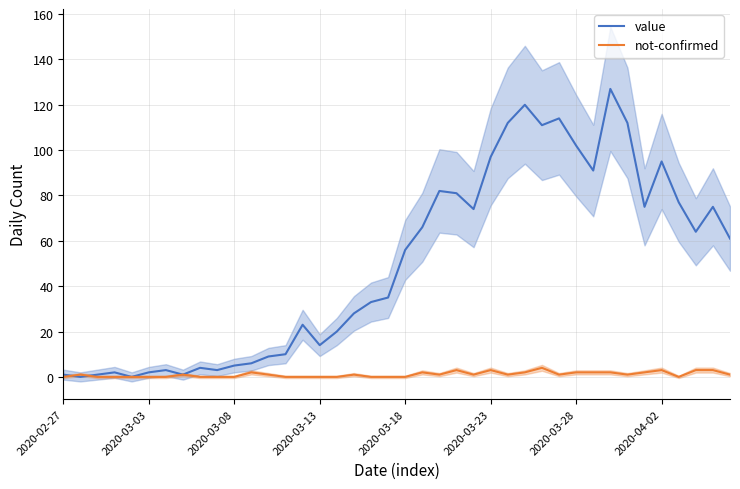

Does the chart have visible grid lines?

Yes